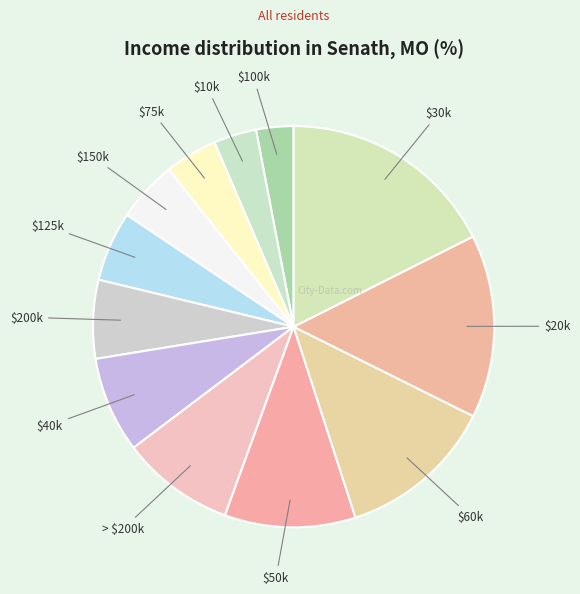

How many slices are in this pie chart?

12